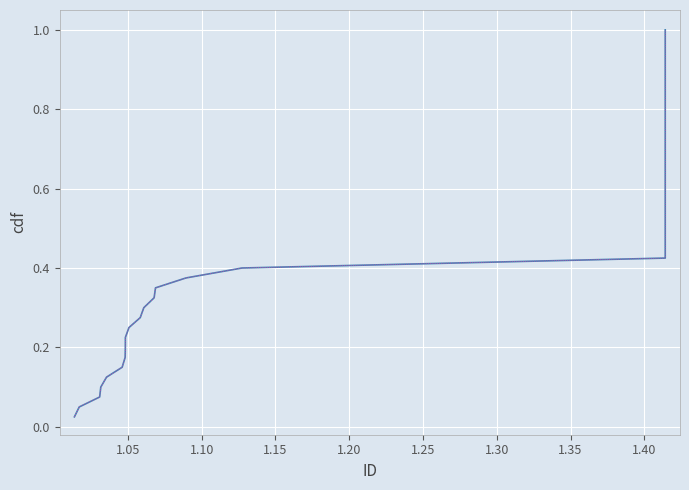

Count the number of categories in the chart.

40